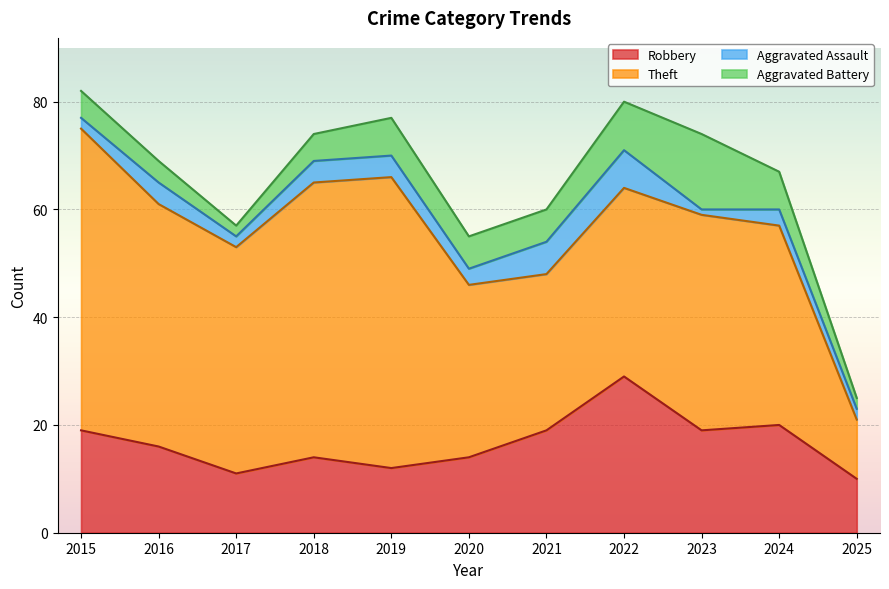

What is the minimum value shown in the chart?

1